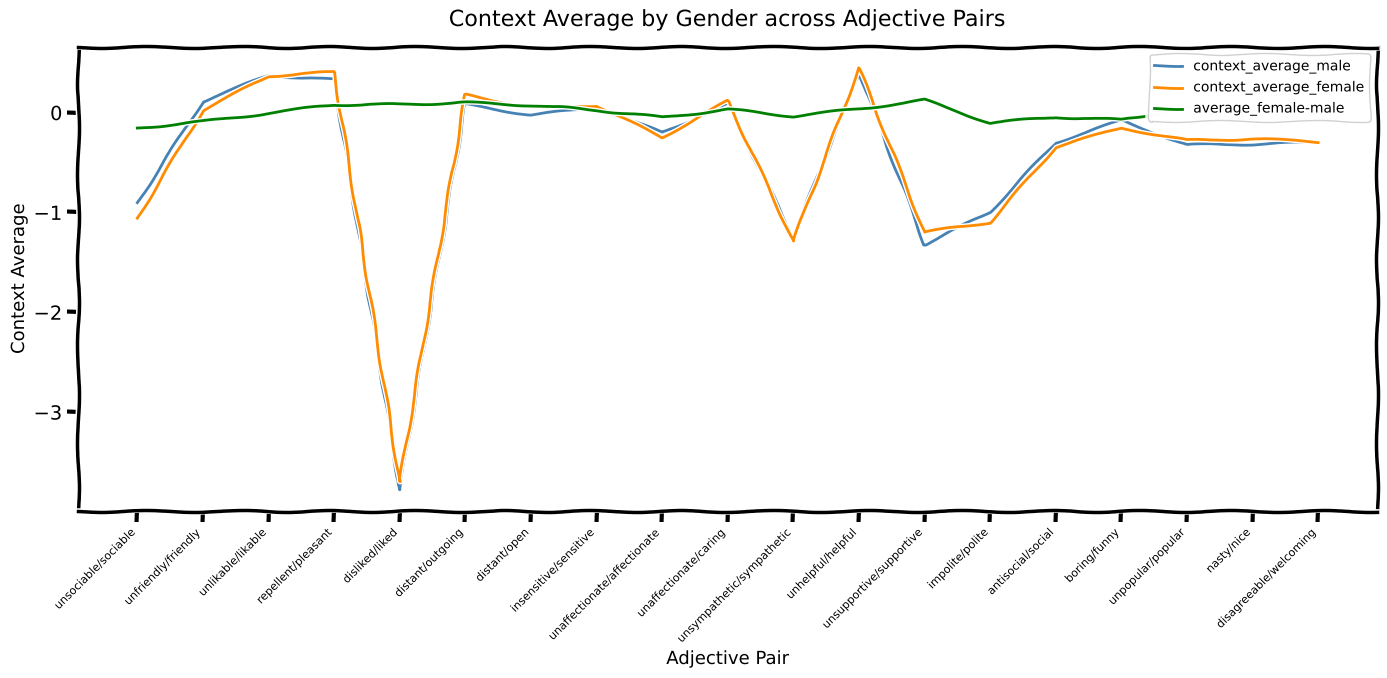

Which series has the largest range (max minus min)?

context_average_male